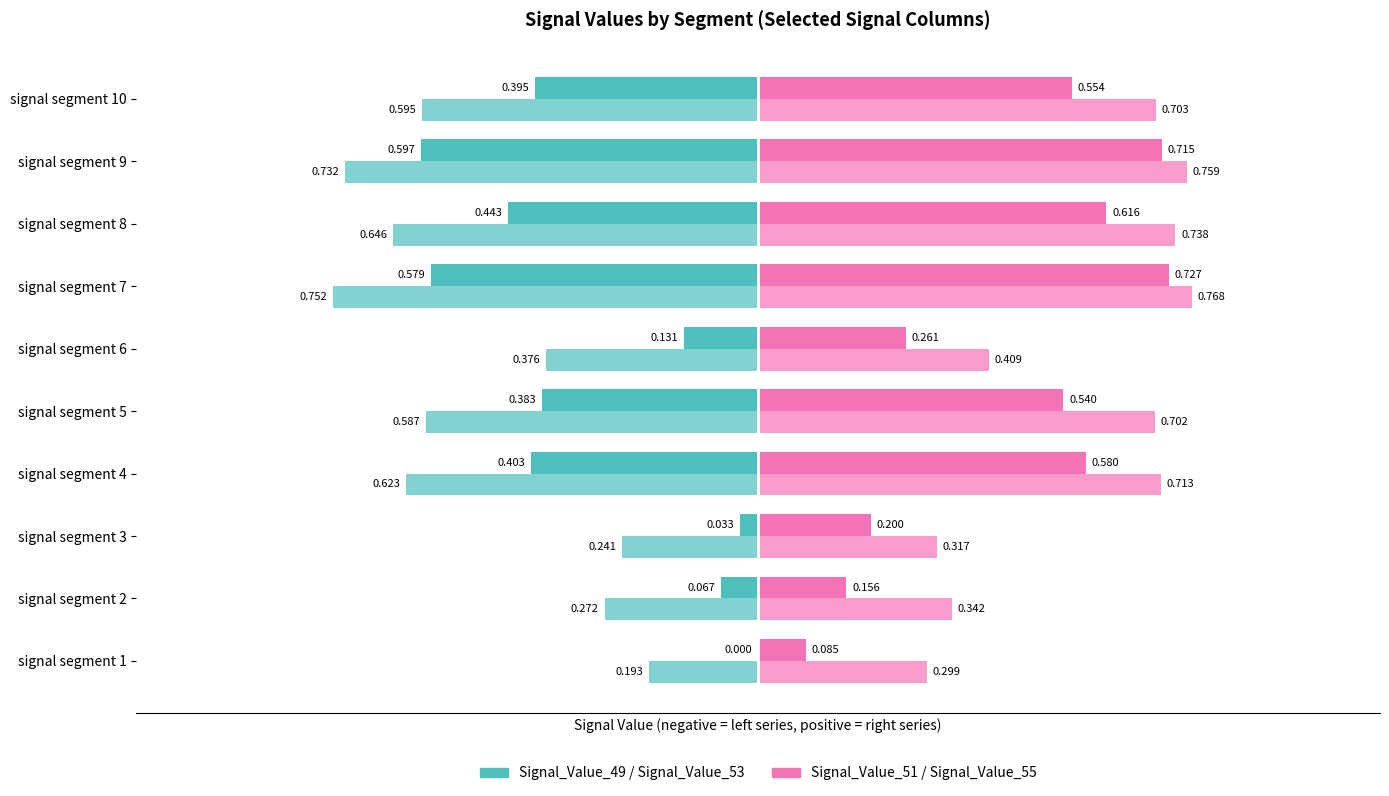

How many series are shown in this chart?

4